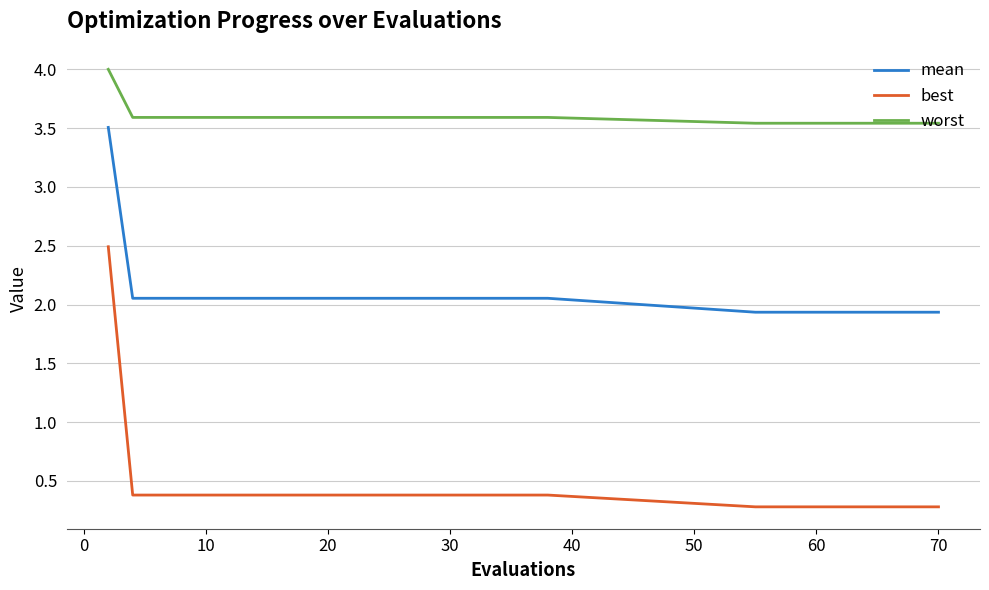

Which series has the largest total across all categories?

worst